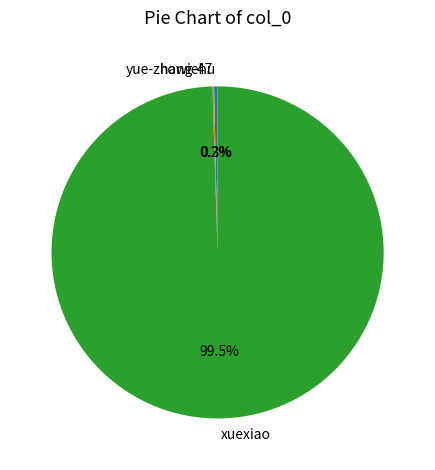

What is the largest slice in the pie chart?

xuexiao